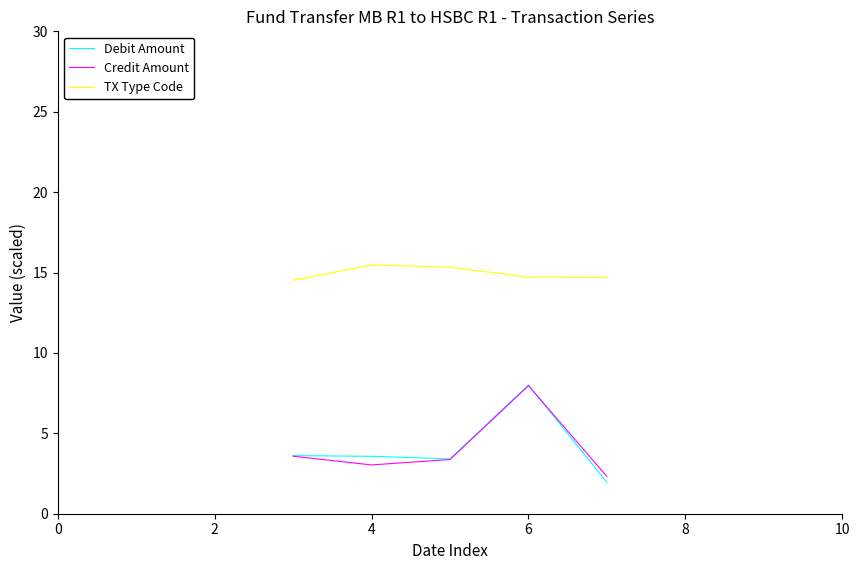

True or false: TX Type Code and Credit Amount intersect in this chart.

False